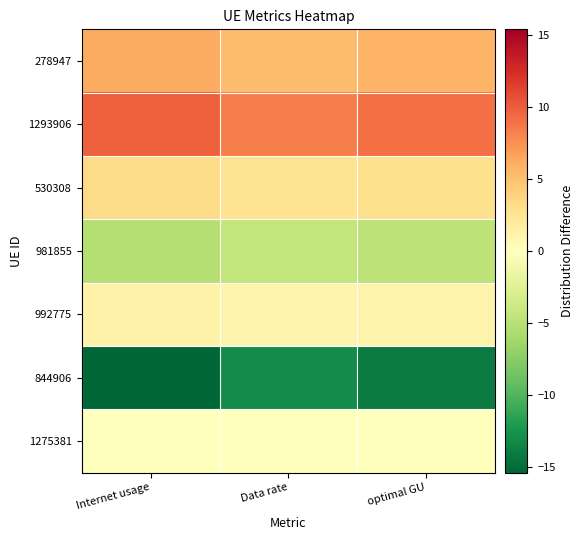

At which category is the sum across all series the highest?

optimal GU